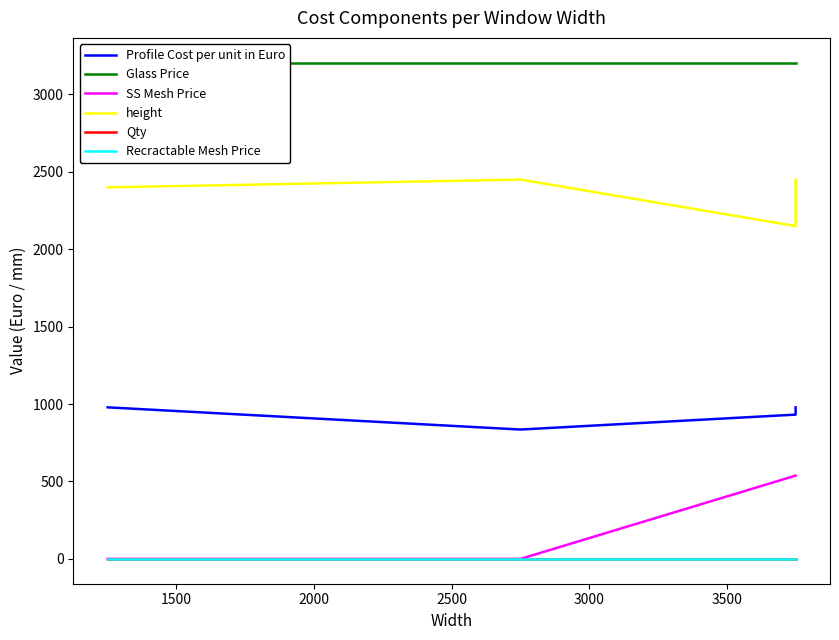

At 1500, list the series in order from smallest to largest.

SS Mesh Price, Recractable Mesh Price, Qty, Profile Cost per unit in Euro, height, Glass Price